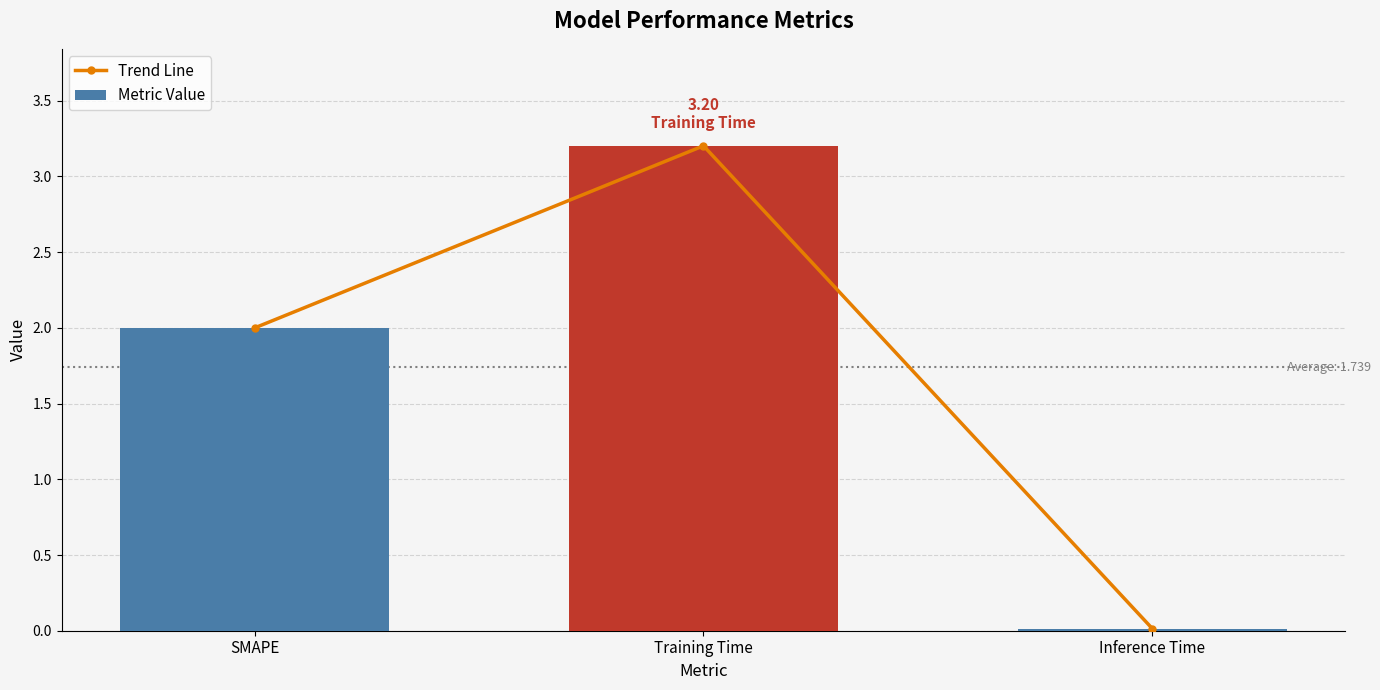

Which has a higher value, SMAPE or Inference Time?

SMAPE